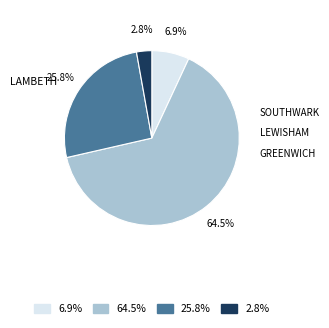

Which category has the smallest portion of the pie?

2.8%